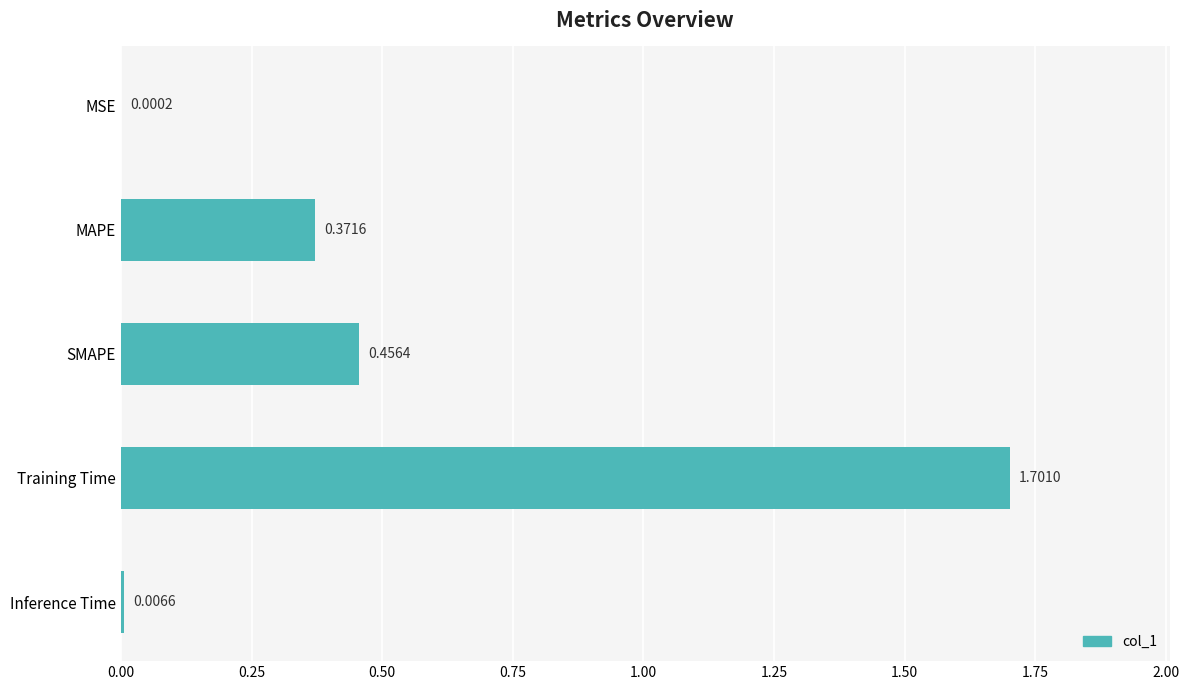

At which category does the chart reach its peak across all series?

Training Time